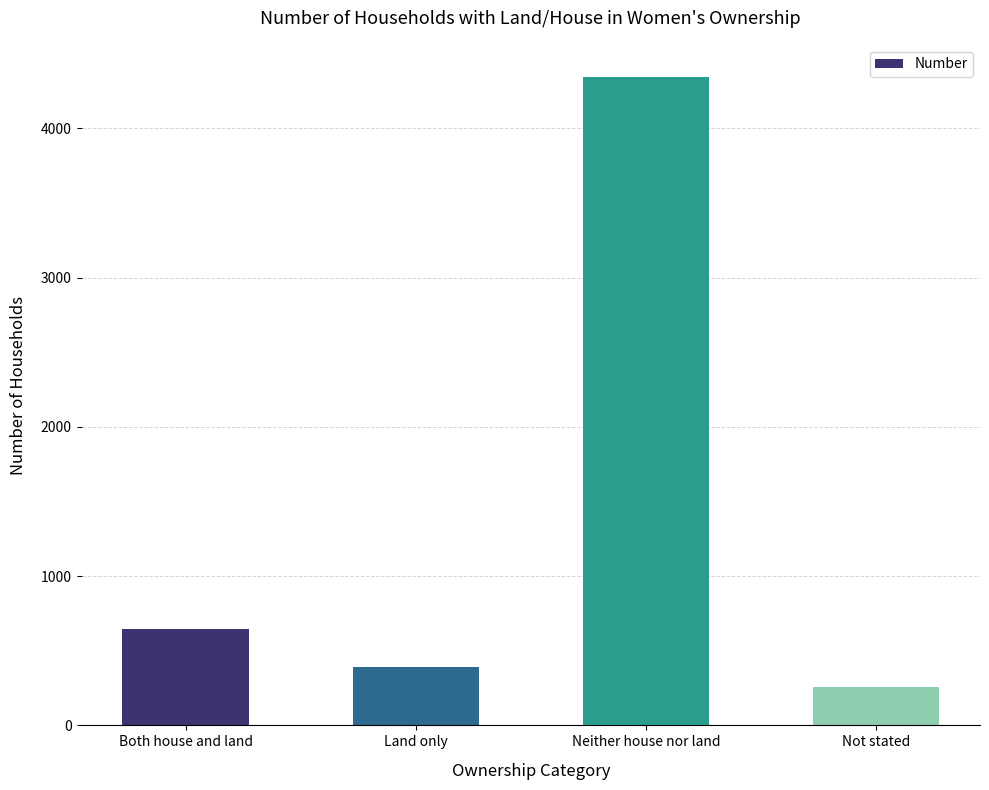

At which label is the value closest to 2300?

Both house and land